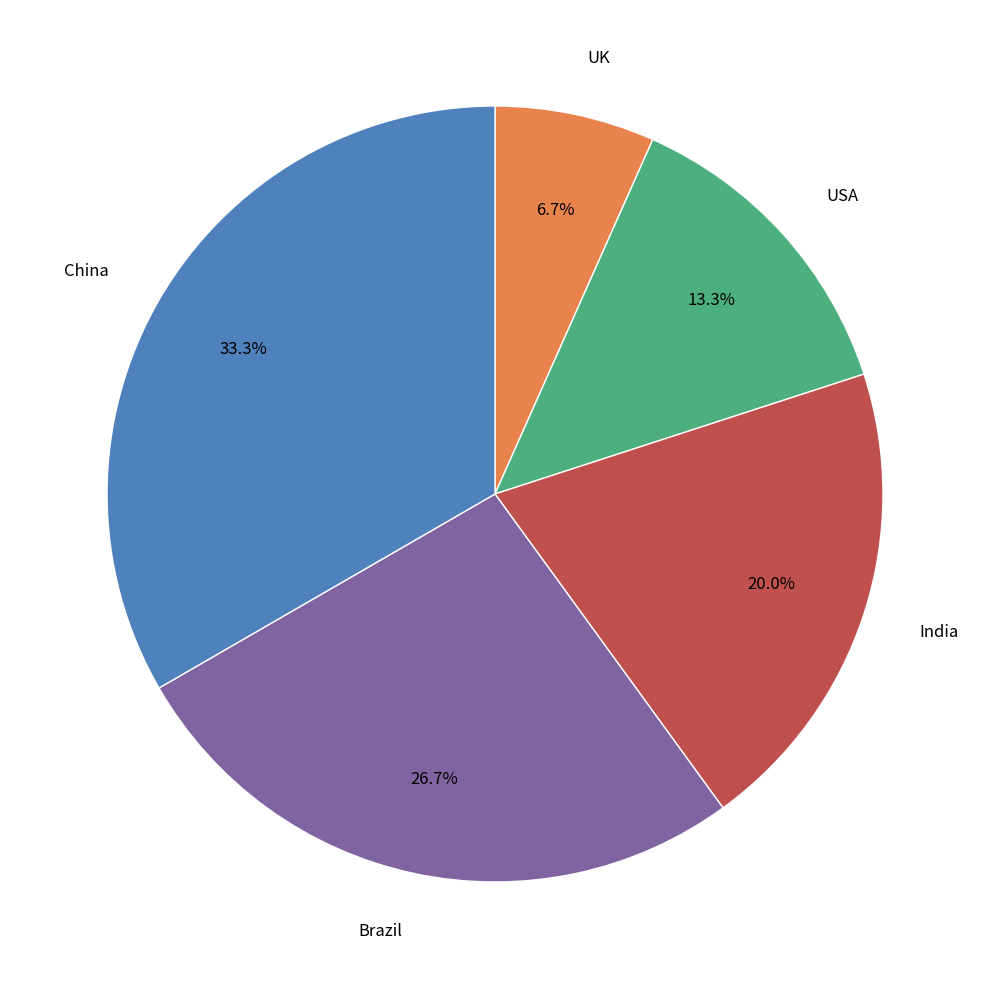

Does any single category account for the majority?

No